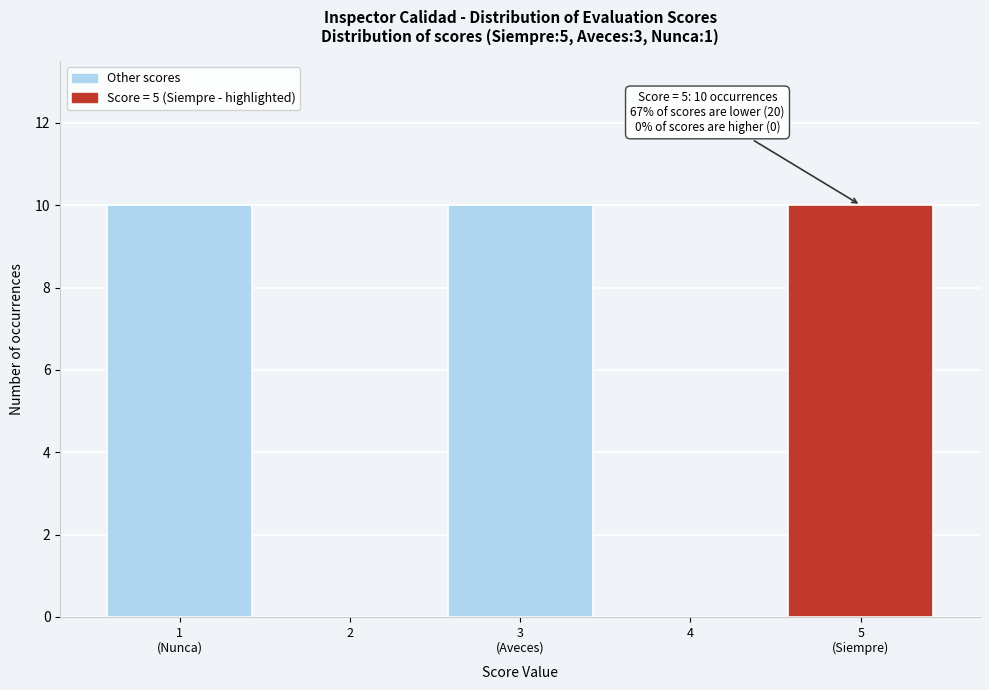

True or false: the data shows 5 at 2.

False